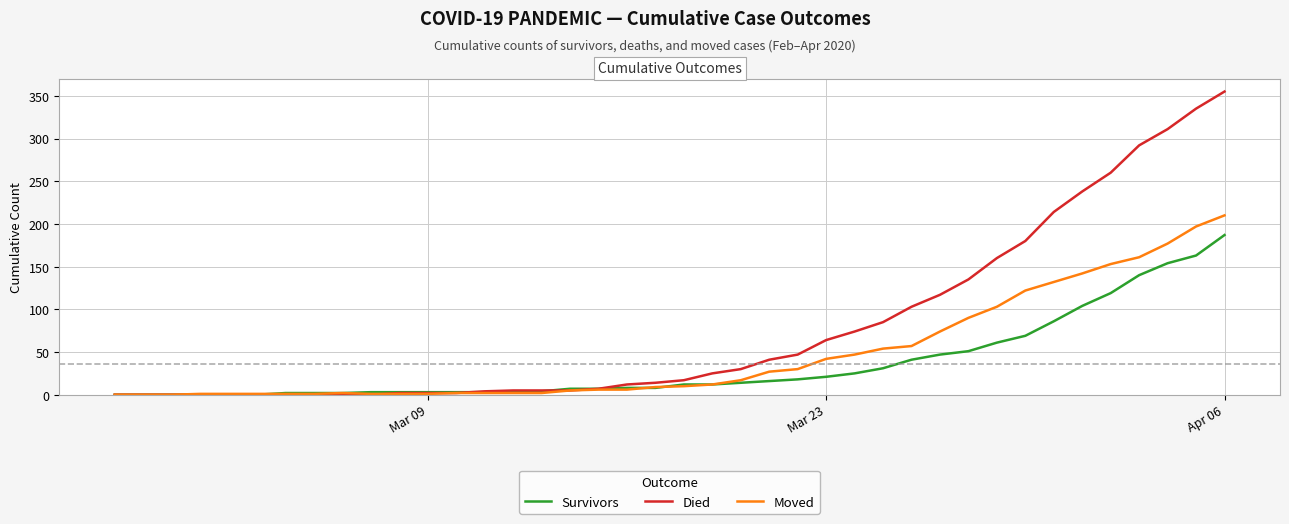

What is the greatest value displayed?

355